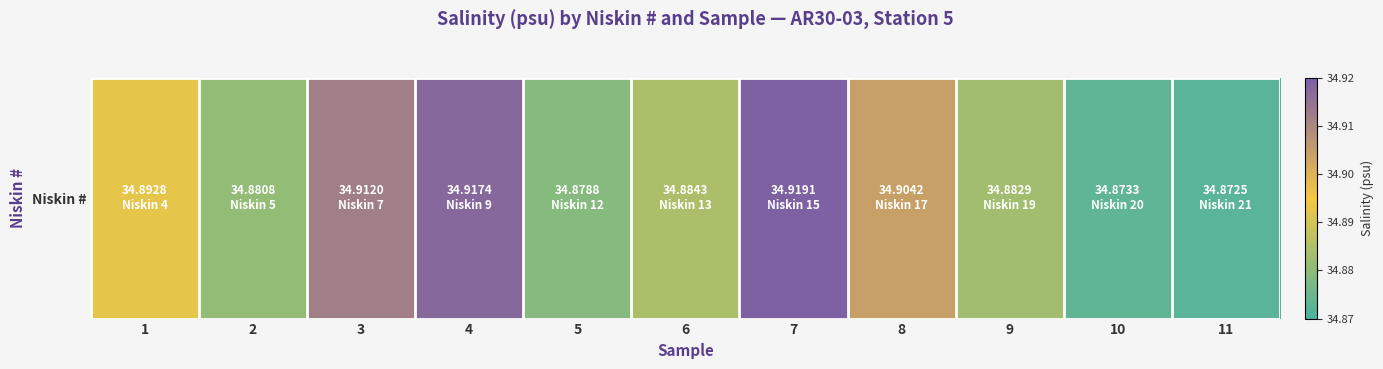

What is the smallest value displayed?

34.9